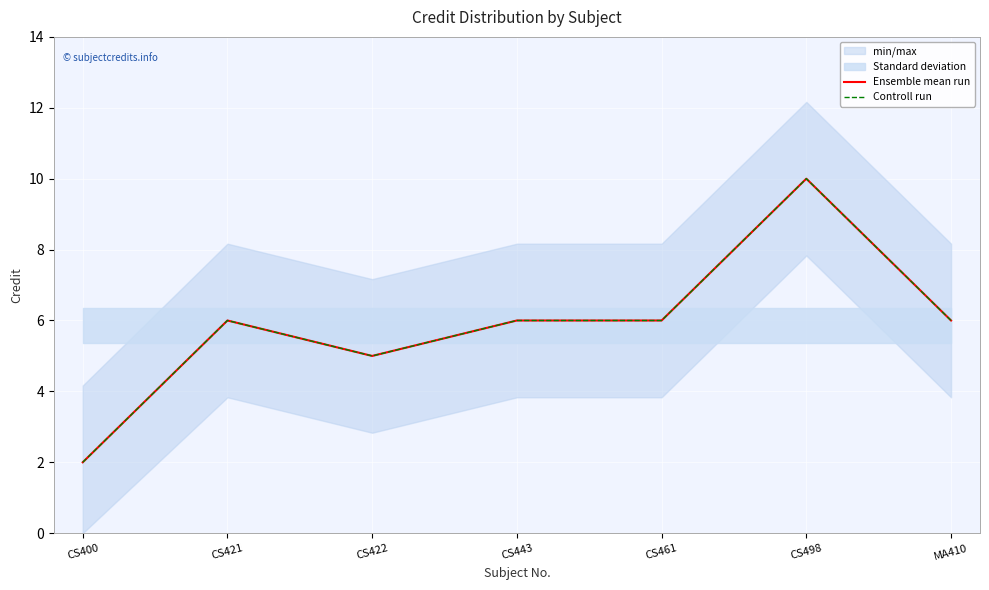

What is the sum of the Ensemble mean run values at CS498 and CS421?

16